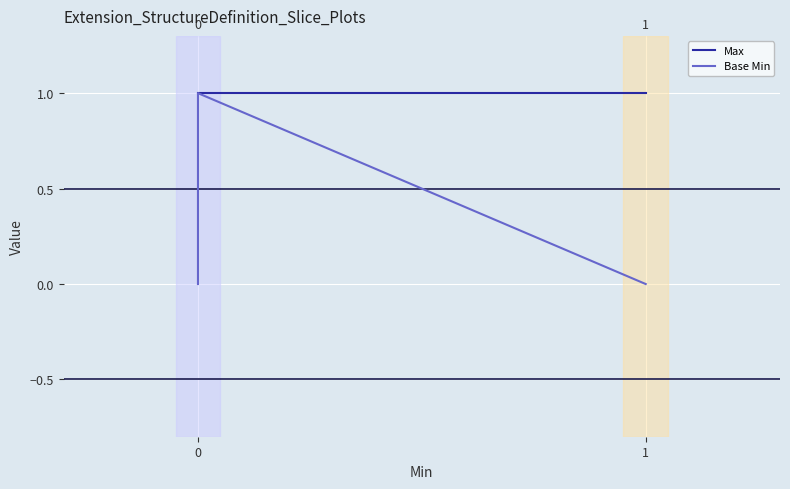

Rank the series at 0 from highest to lowest value.

Max, Base Min